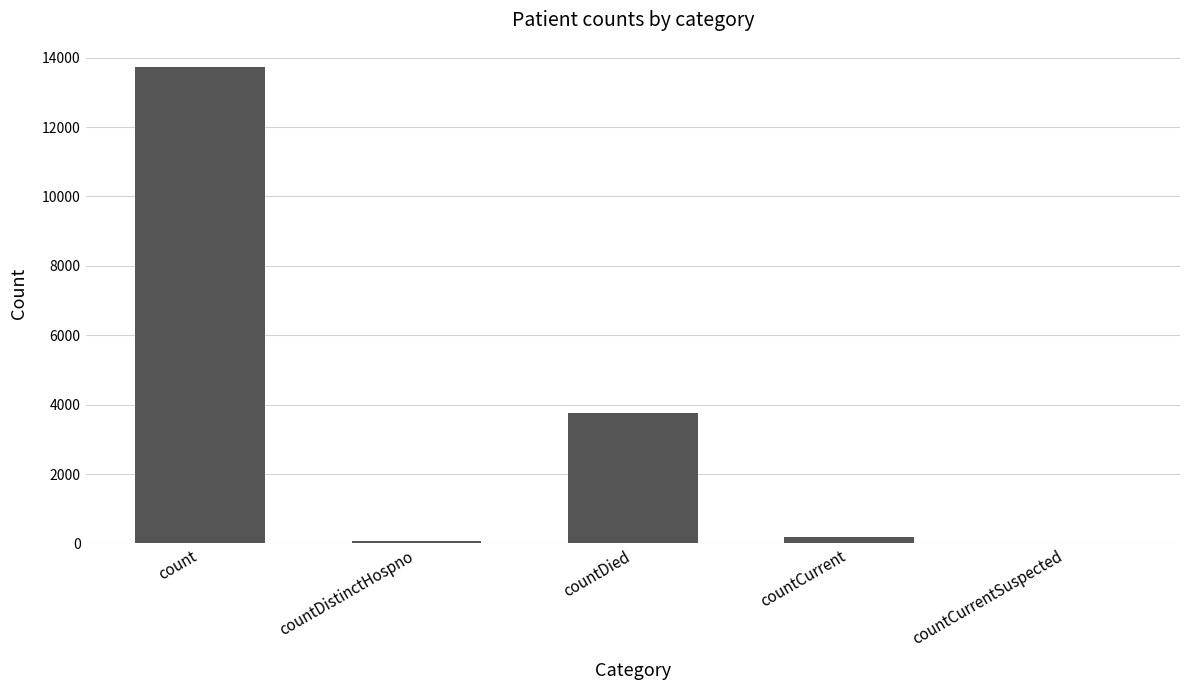

At which label is the value closest to 6872?

countDied